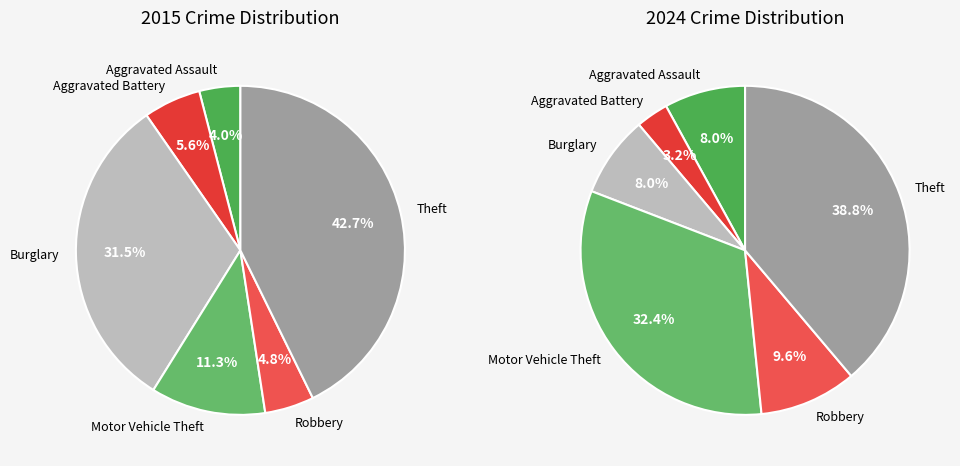

The 4 slice represents 1% of the pie. True or false?

False